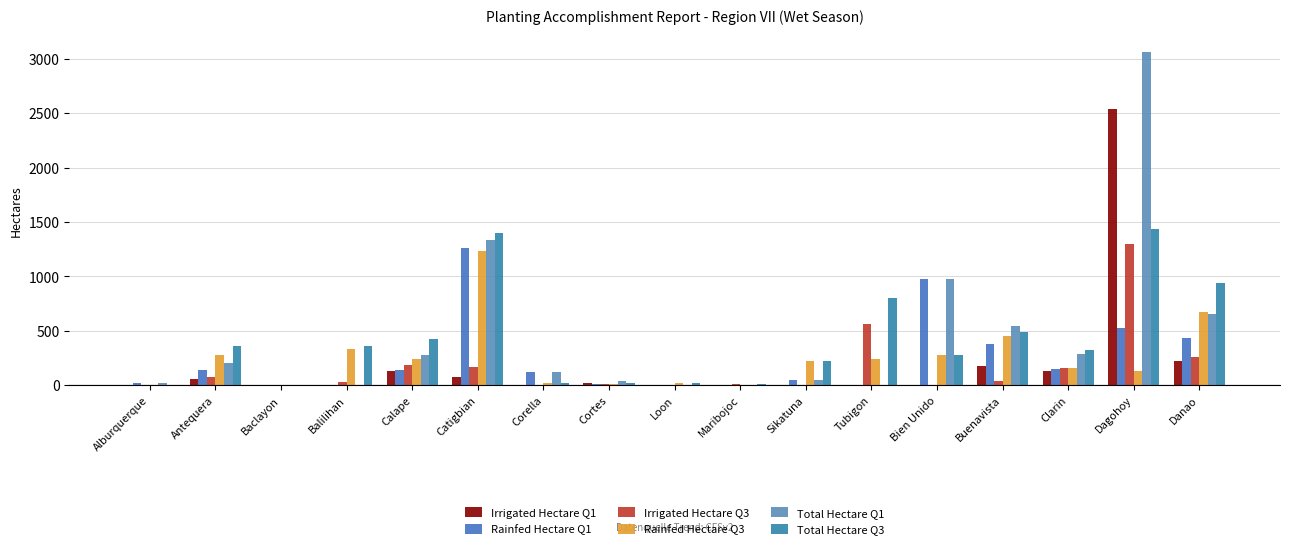

How many values in the Irrigated Hectare Q1 series exceed 0?

8